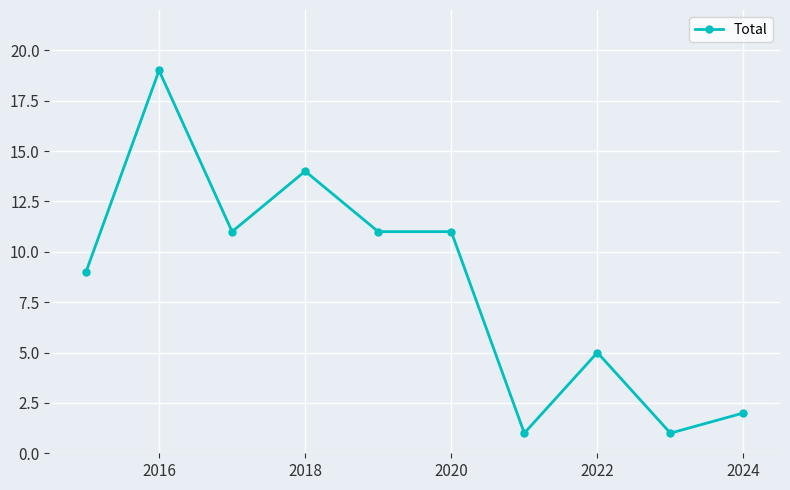

How many categories are shown in the chart?

10